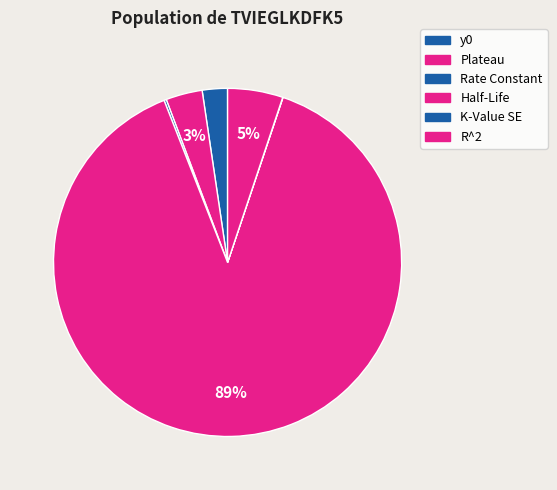

How many slices are in this pie chart?

6